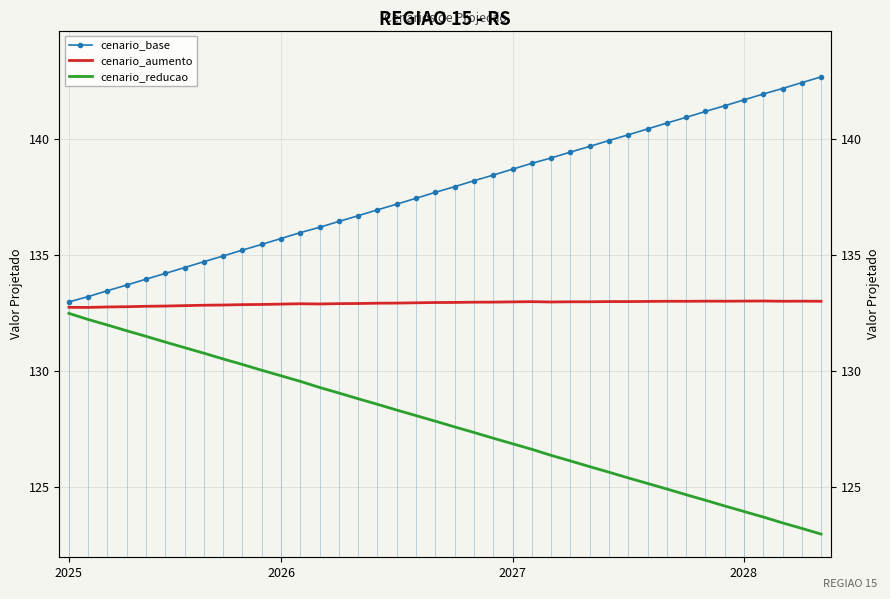

True or false: cenario_base and cenario_reducao intersect in this chart.

False